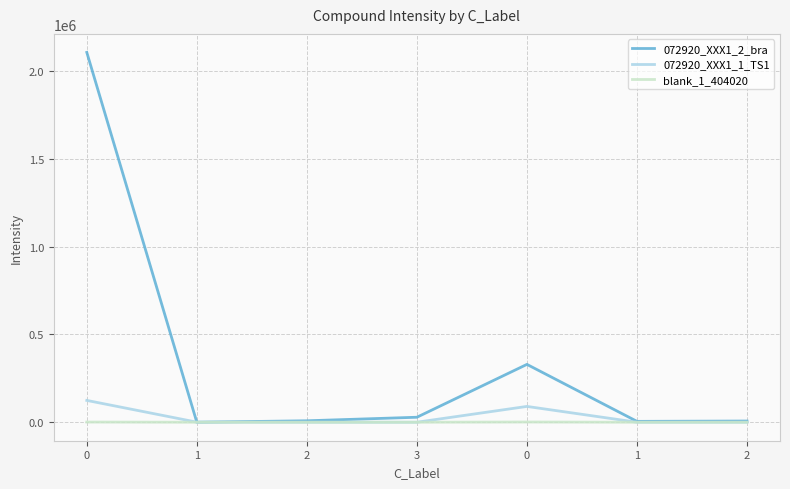

What is the sum of all 072920_XXX1_1_TS1 values?

214745.9